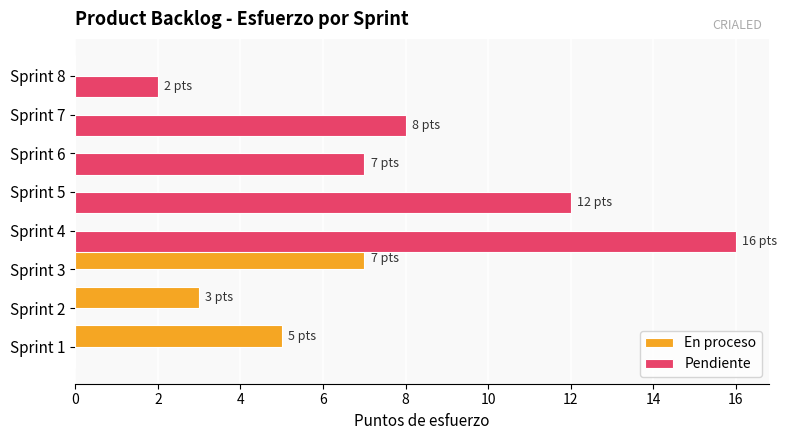

Between Sprint 3 and Sprint 4, which series saw the biggest shift?

Pendiente